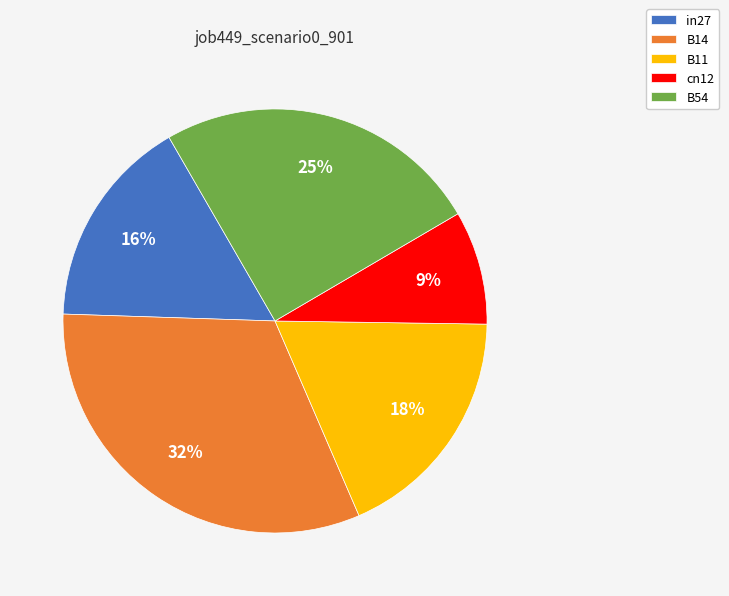

Do cn12 and B14 together represent more than half of the pie?

No